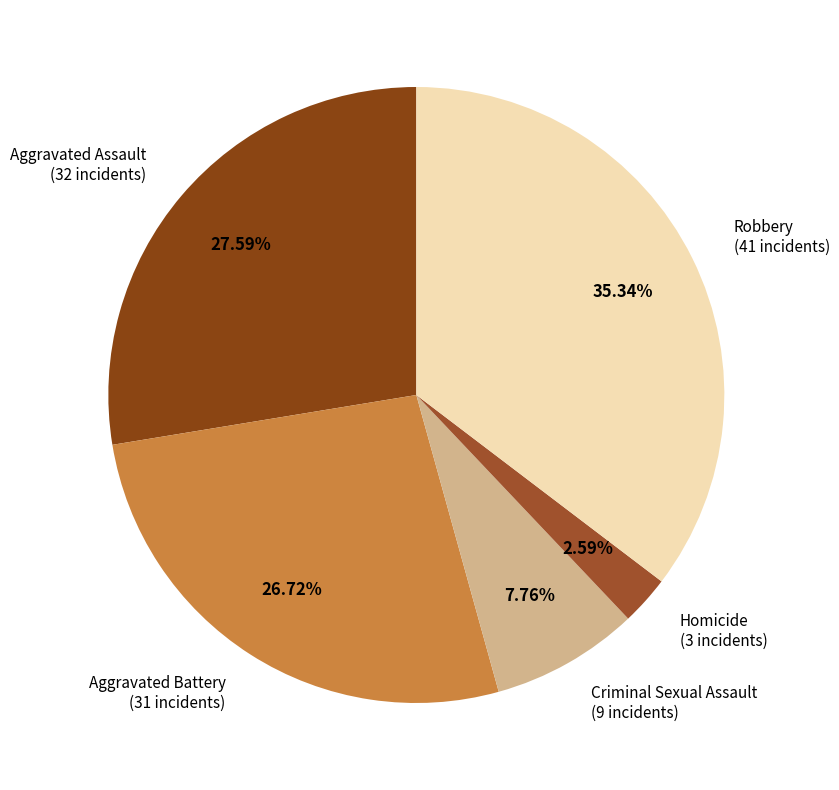

Count the number of slices in the pie.

5